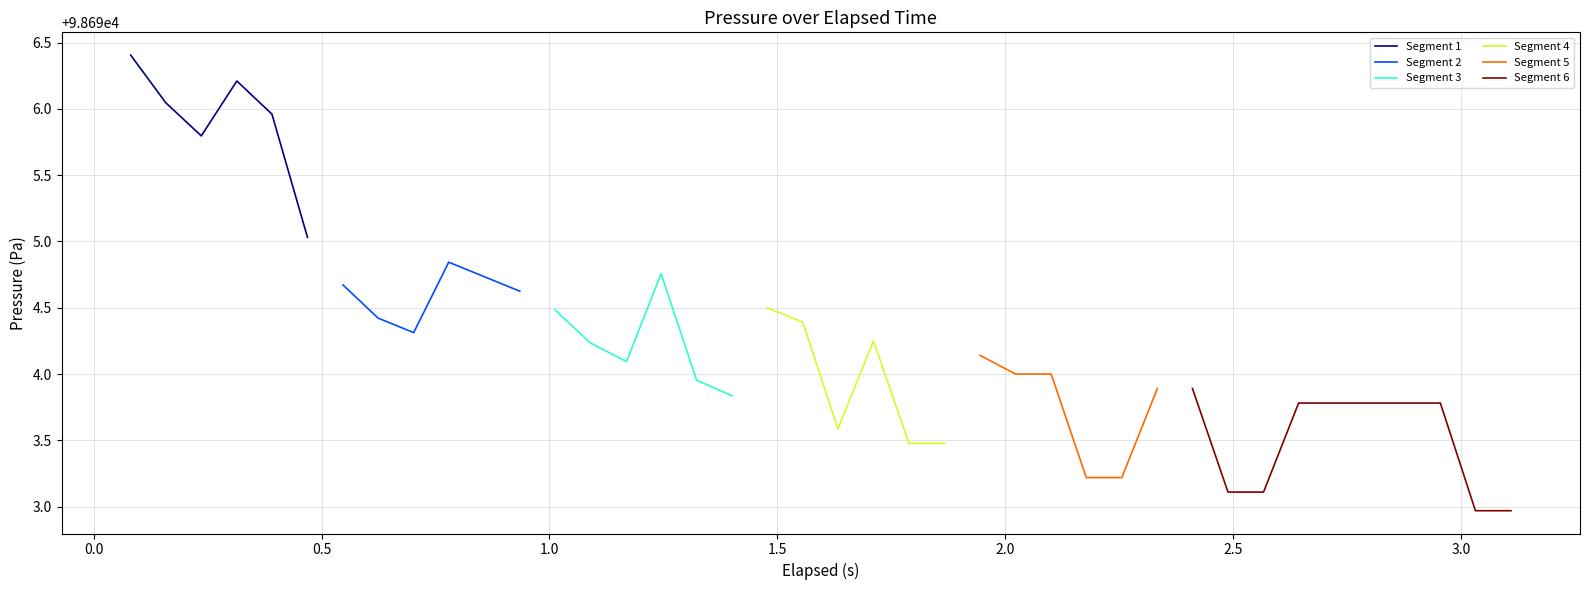

What is the ratio of the value at 1.401 to the value at 3.032?

1.0